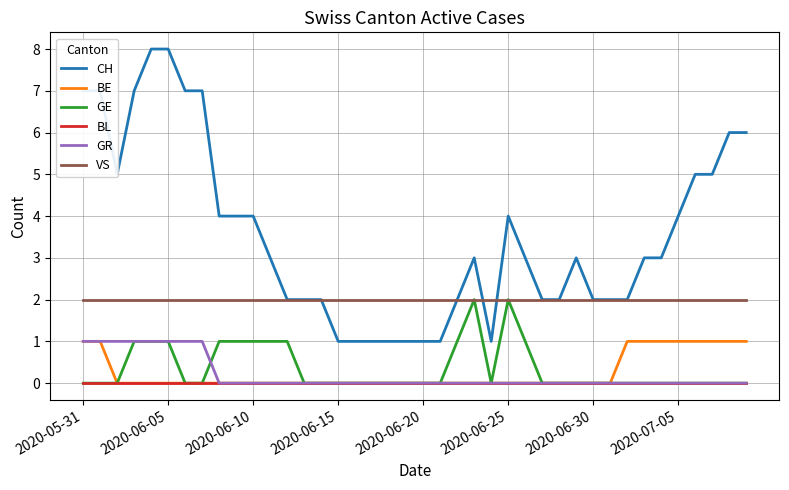

Count the number of data series in this chart.

6